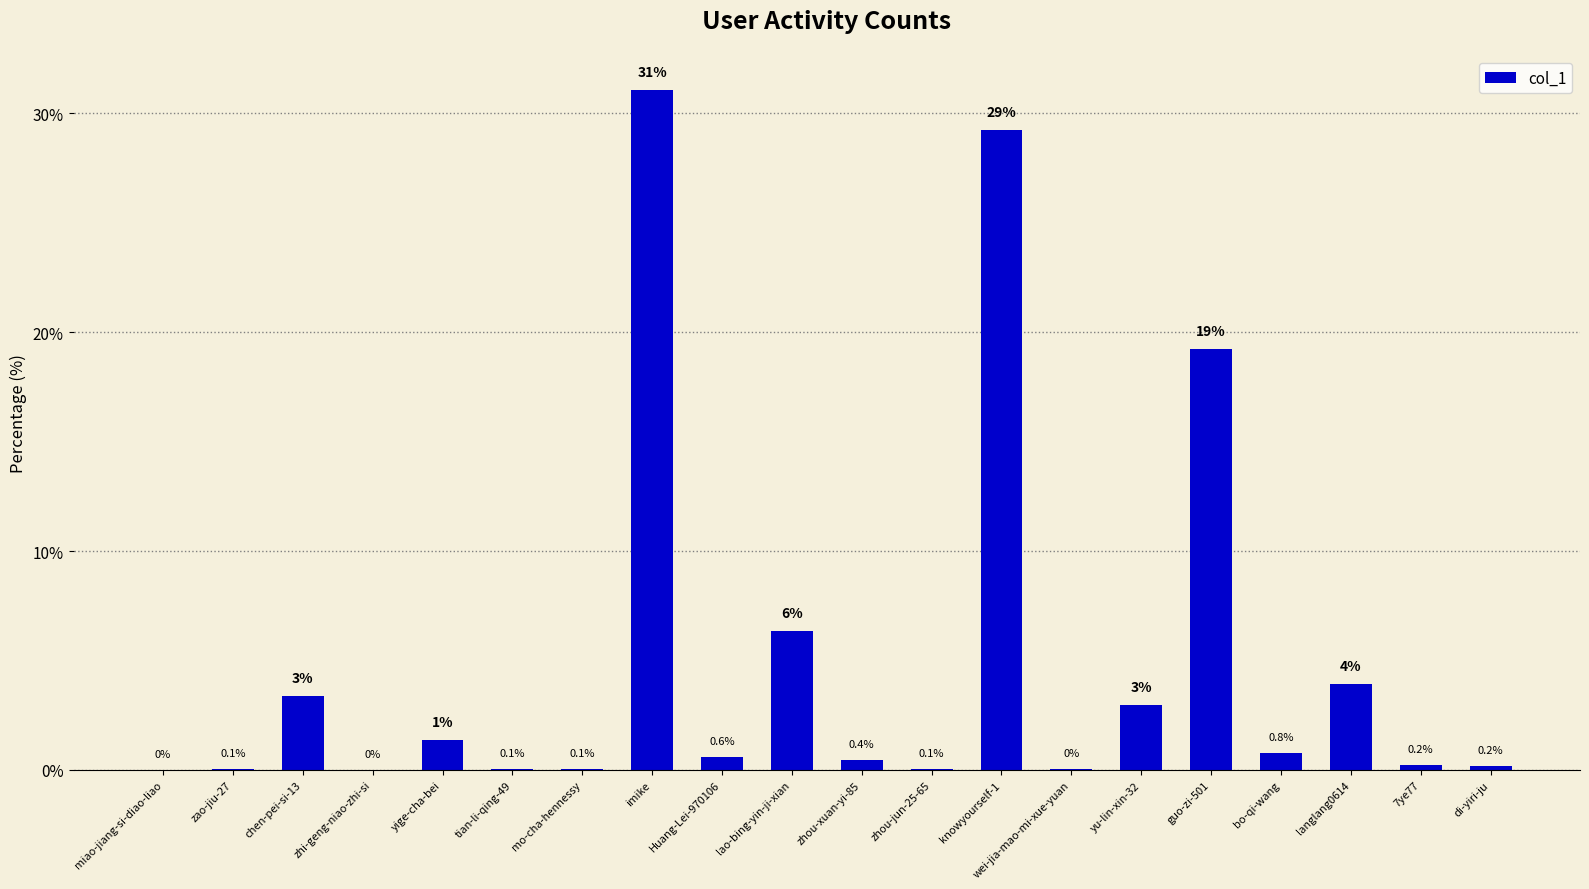

What is the greatest value displayed?

31.1